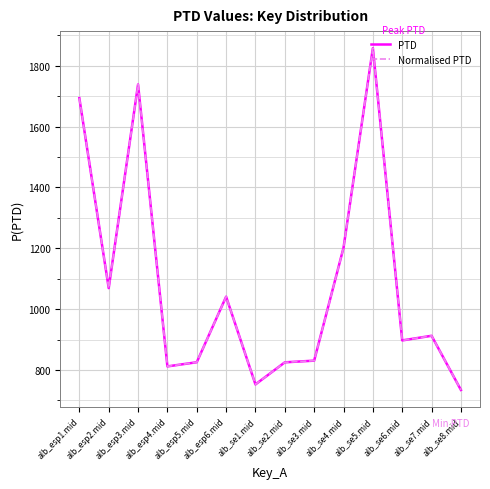

Is this an area chart (filled region under the line)?

No